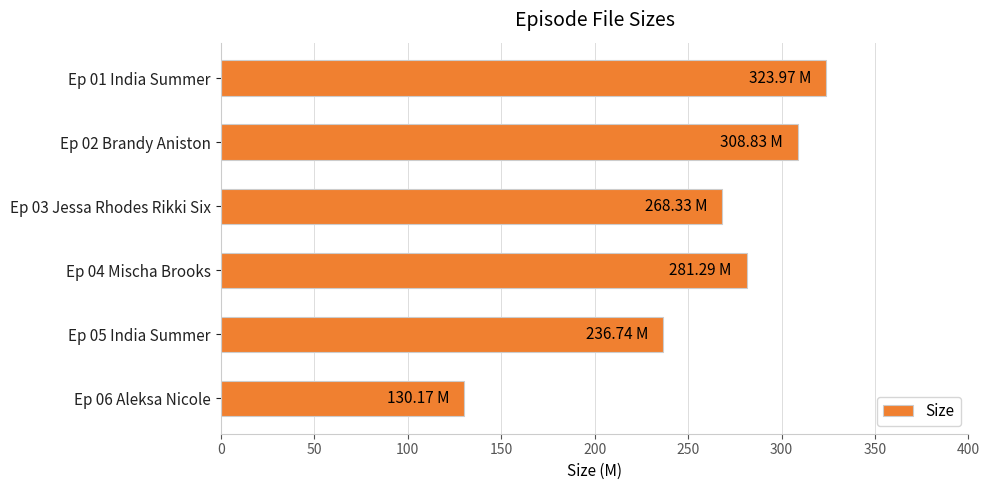

What is the difference between the values at Ep 05 India Summer and Ep 02 Brandy Aniston?

72.1